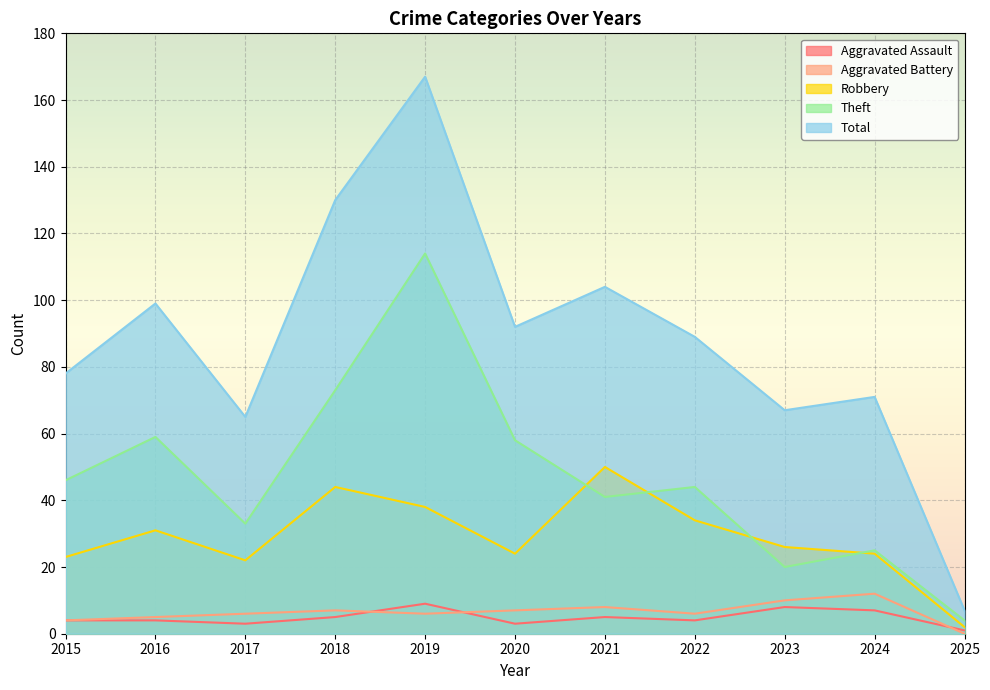

How many positive values does the Aggravated Battery series have?

10